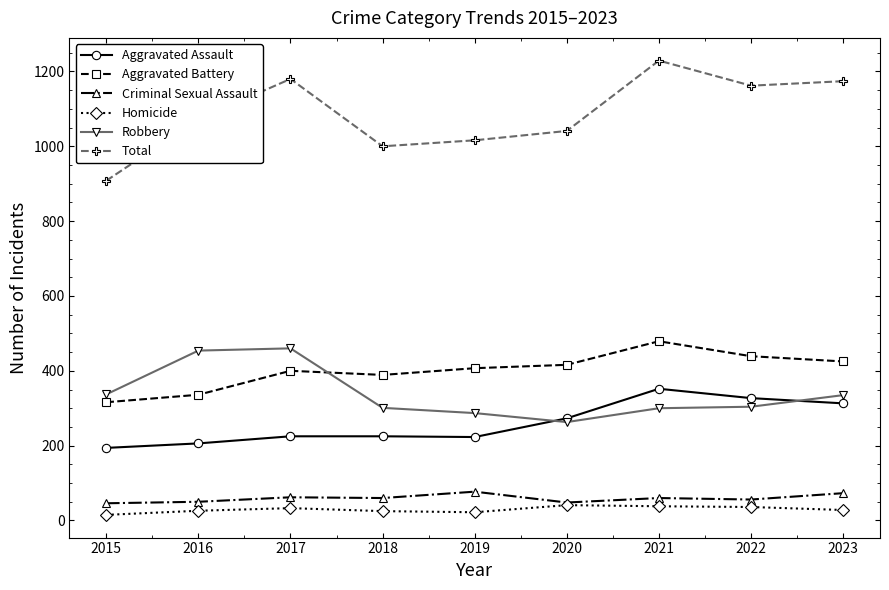

How many values in the Homicide series are below 28?

4